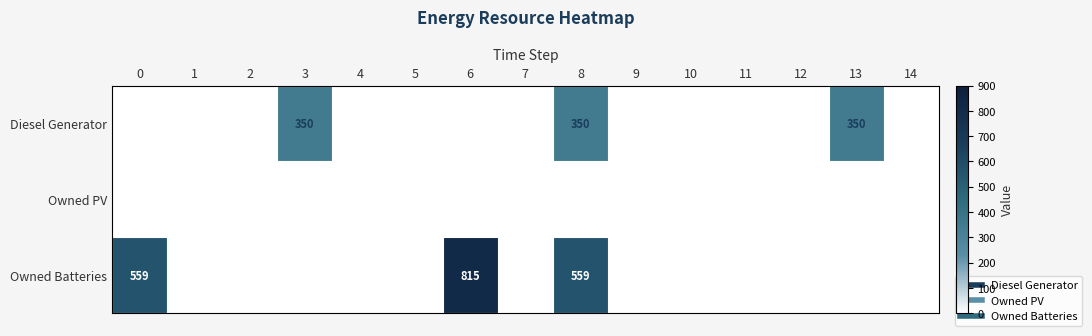

The Owned Batteries series shows 485 at 13. True or false?

False